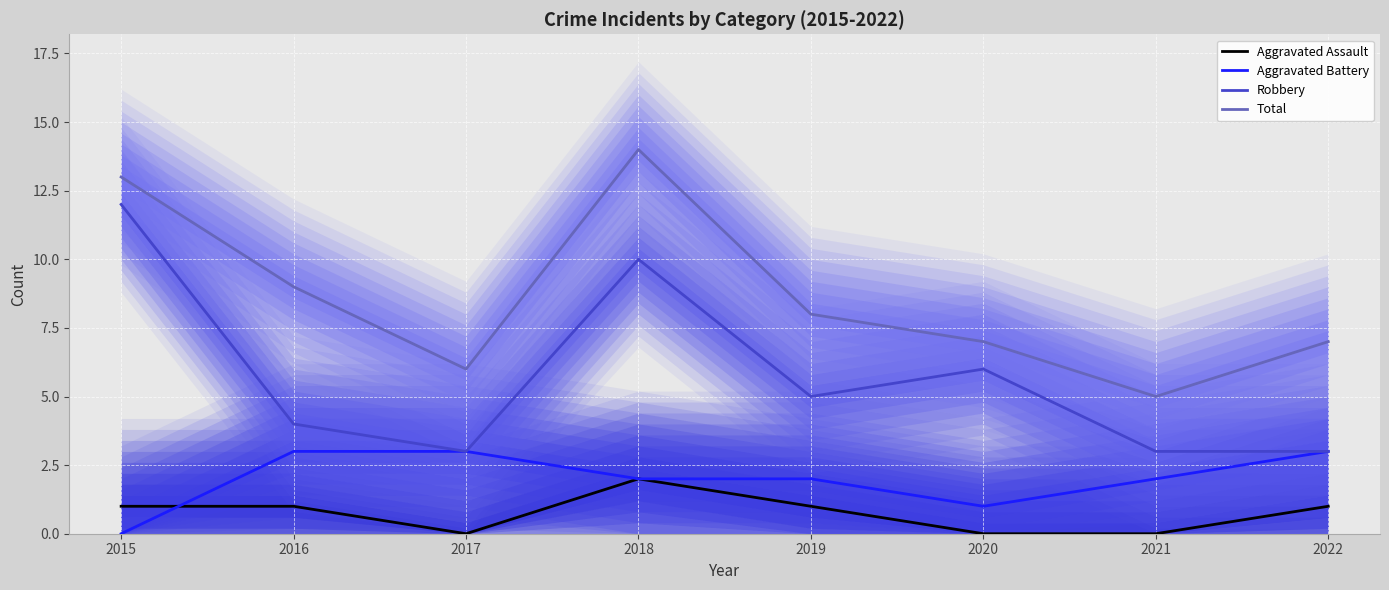

How many data points does each series have?

8